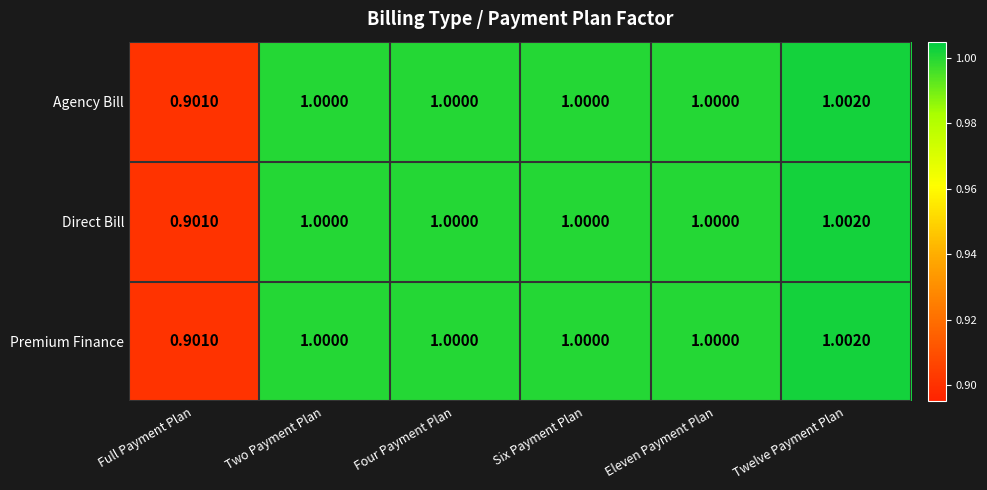

Which category has the lowest value in the Premium Finance series?

Full Payment Plan